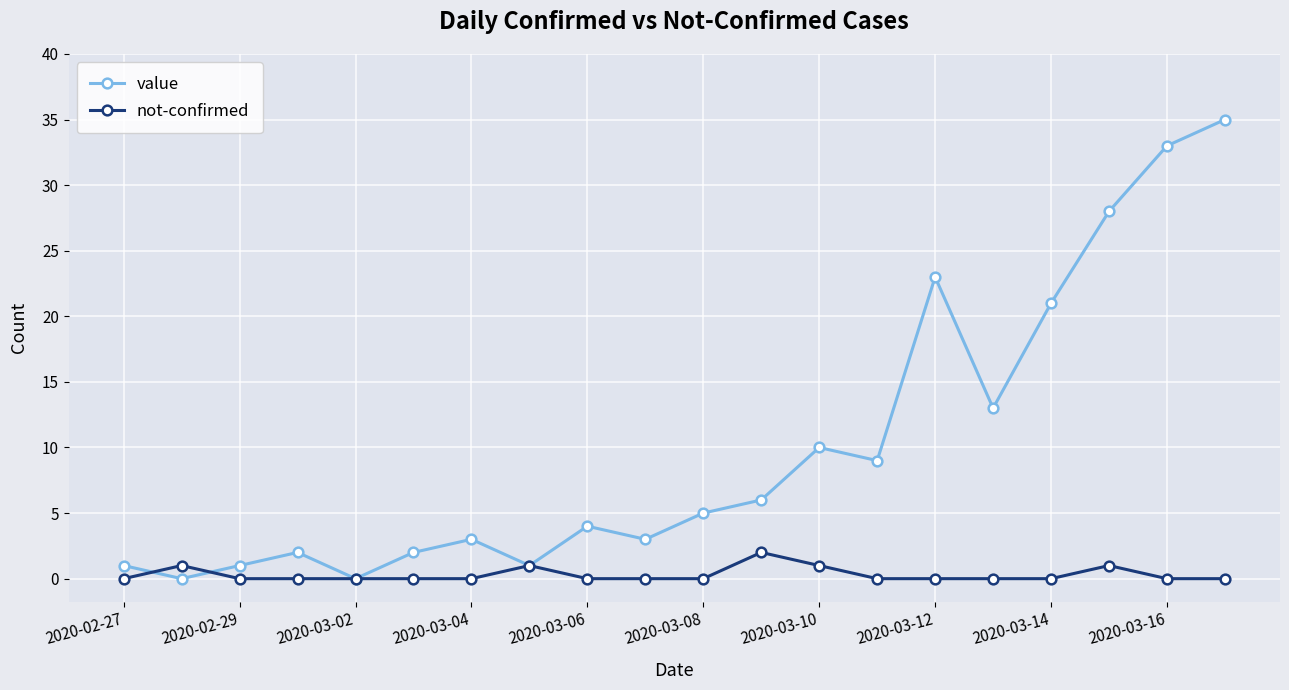

Which series has the widest spread of values?

value